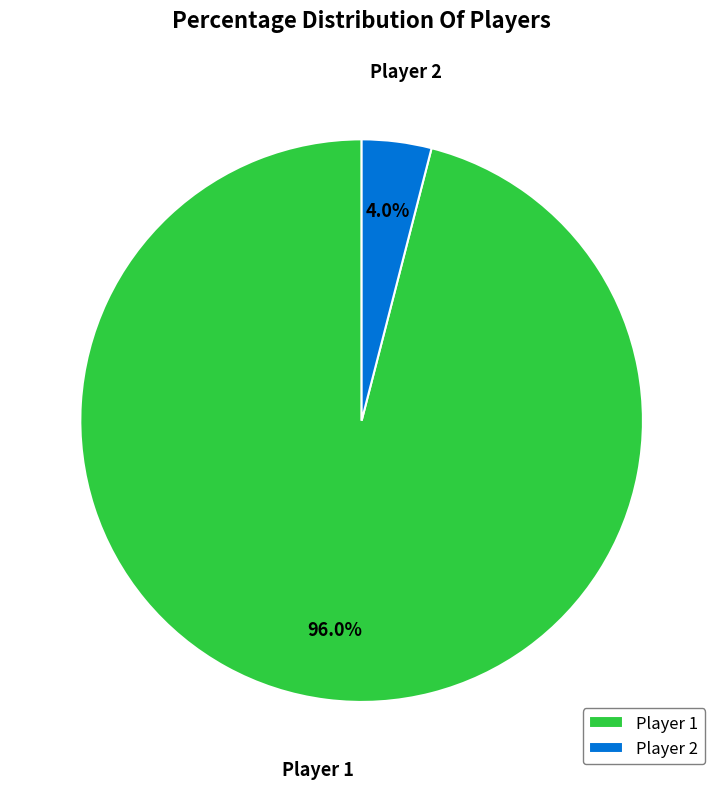

To the nearest percent, what is the combined percentage of Player 2 and Player 1?

100%